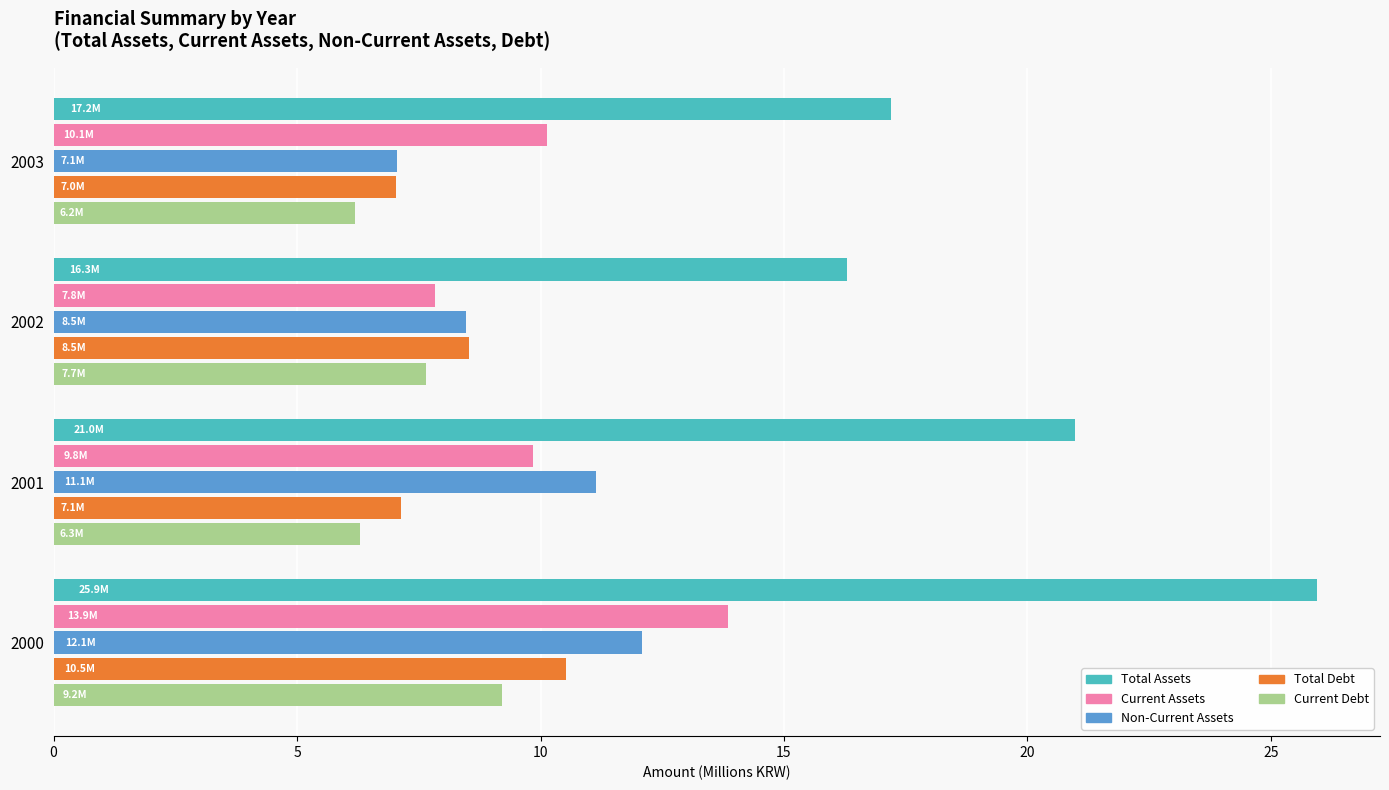

How many categories are shown in the chart?

4